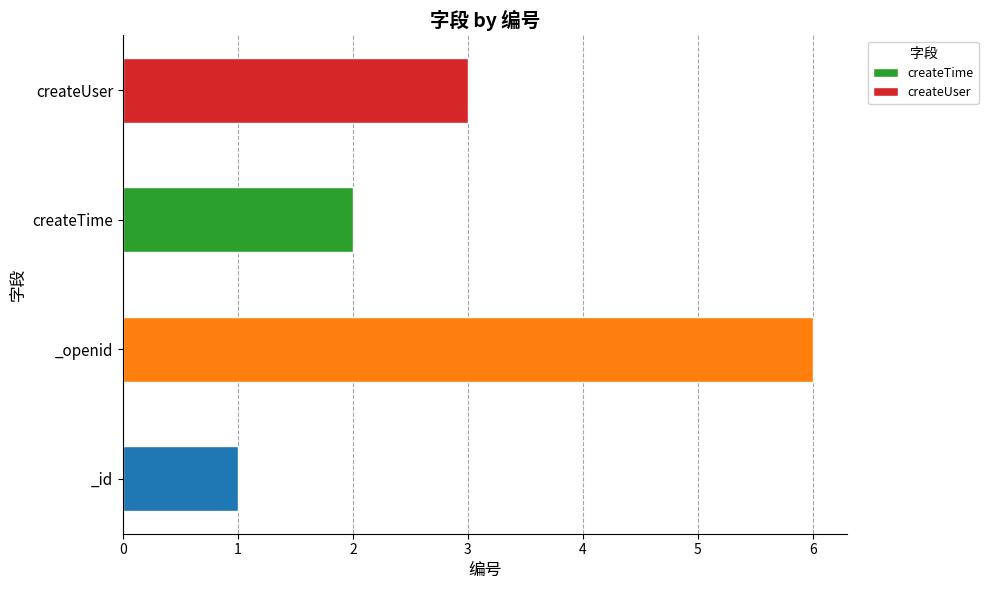

Is it true that the value at _openid is 6?

True